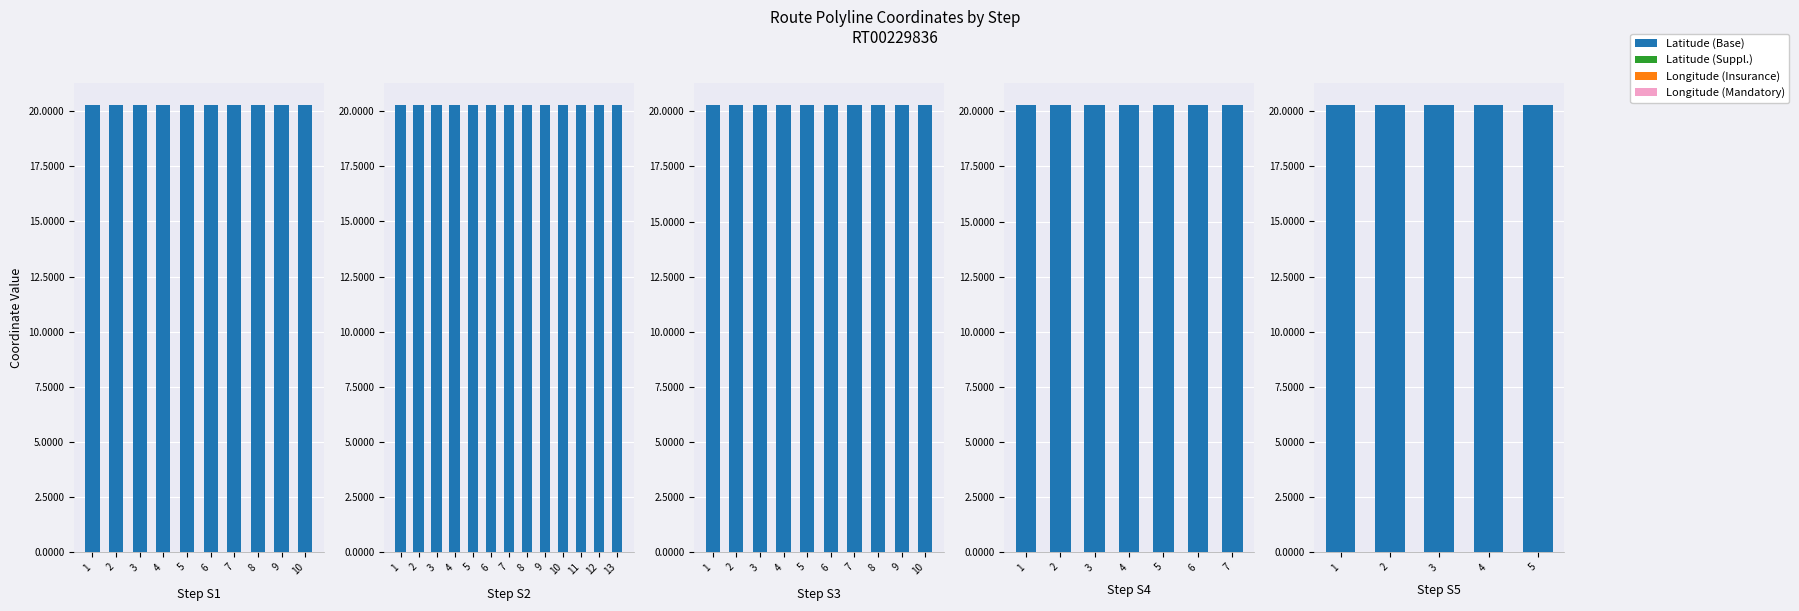

Does the chart contain stacked bars?

No